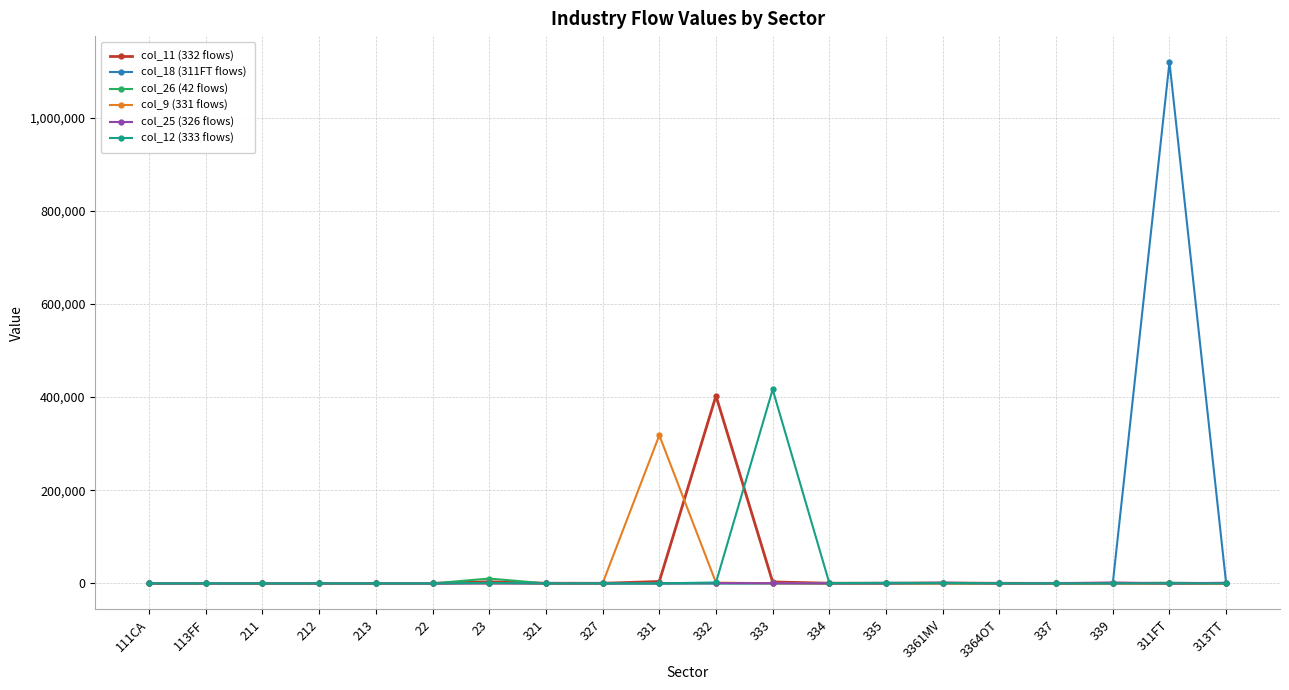

Which series has the widest spread of values?

col_18 (311FT flows)